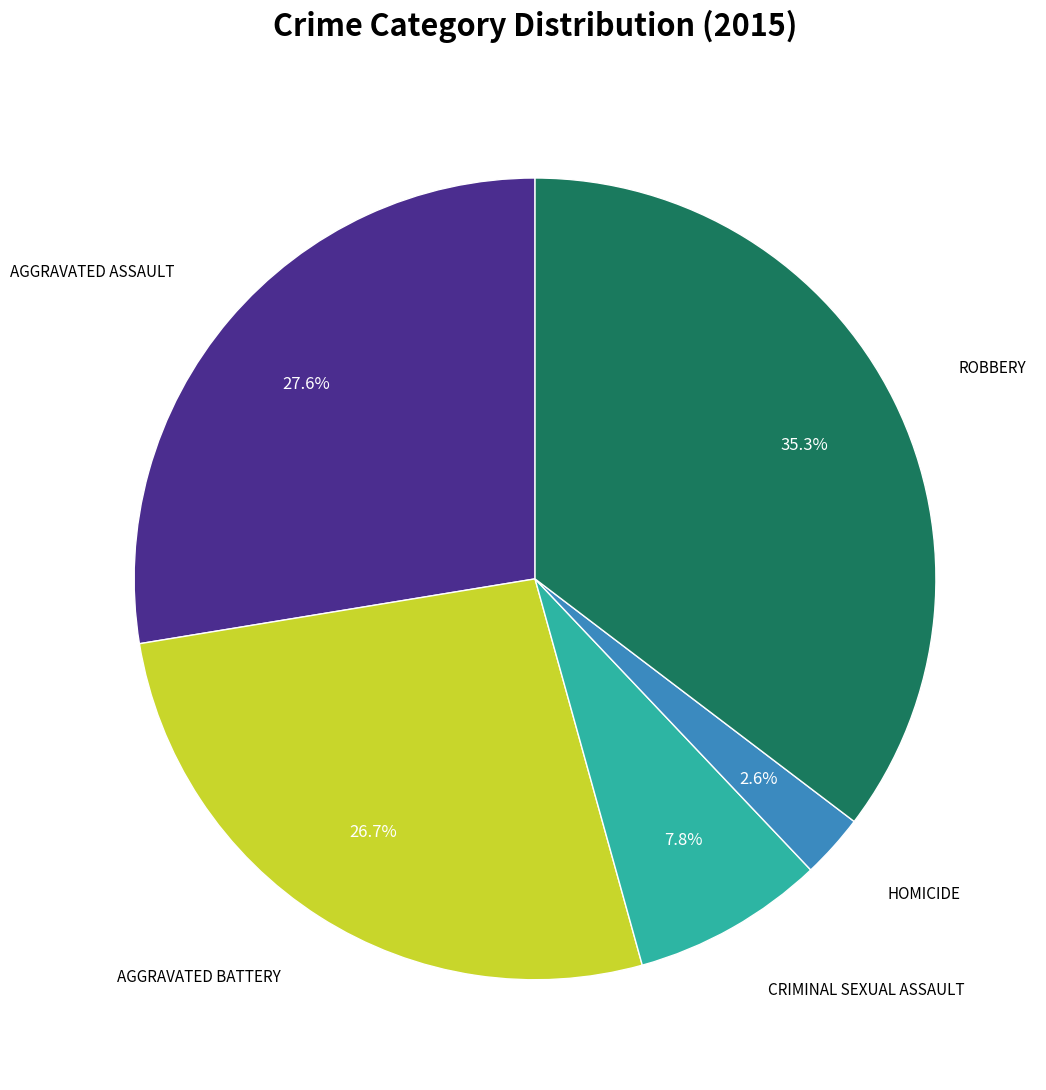

Is there a majority slice in this chart?

No